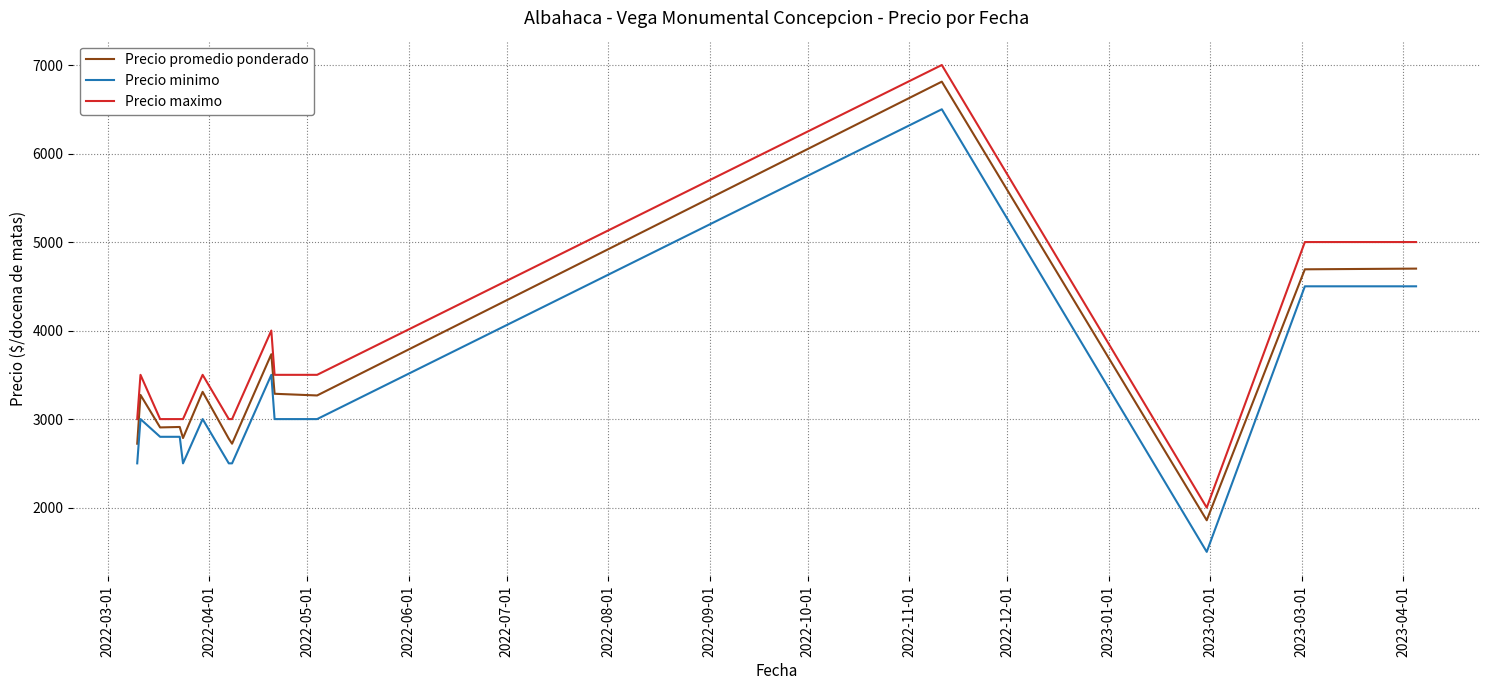

True or false: Precio promedio ponderado and Precio maximo intersect in this chart.

False